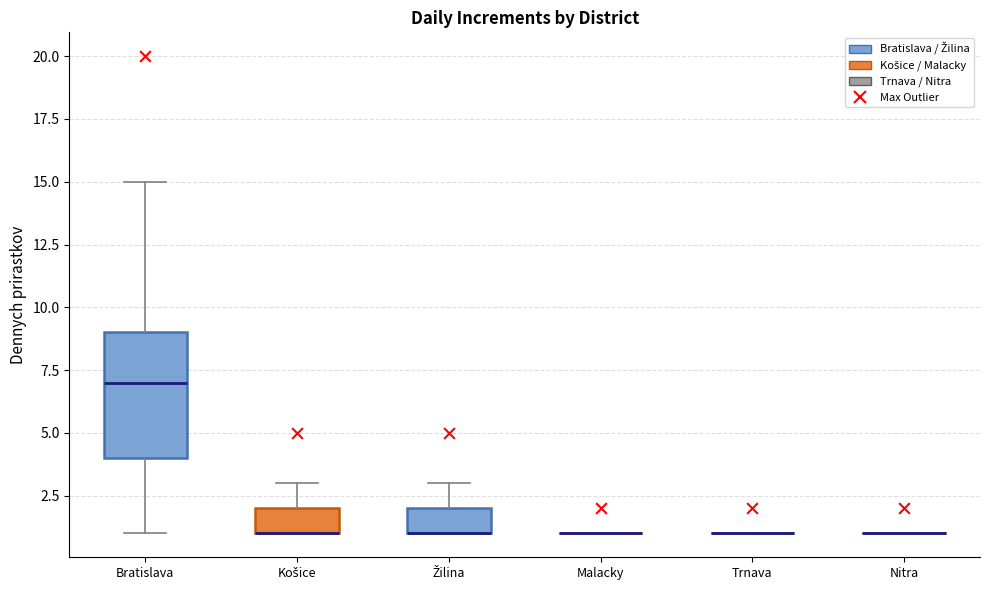

Where does the median line of the box for Bratislava sit on the y-axis? The values are not printed on the chart, so give them approximately, as read against the axis.

7